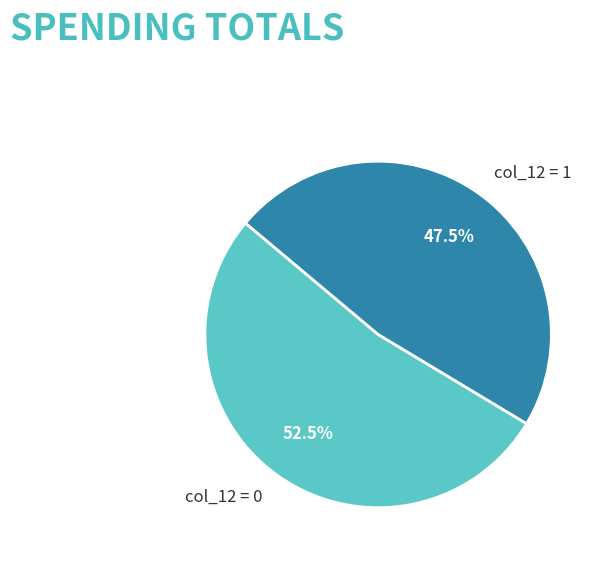

Is there any slice that represents more than half of the pie?

Yes